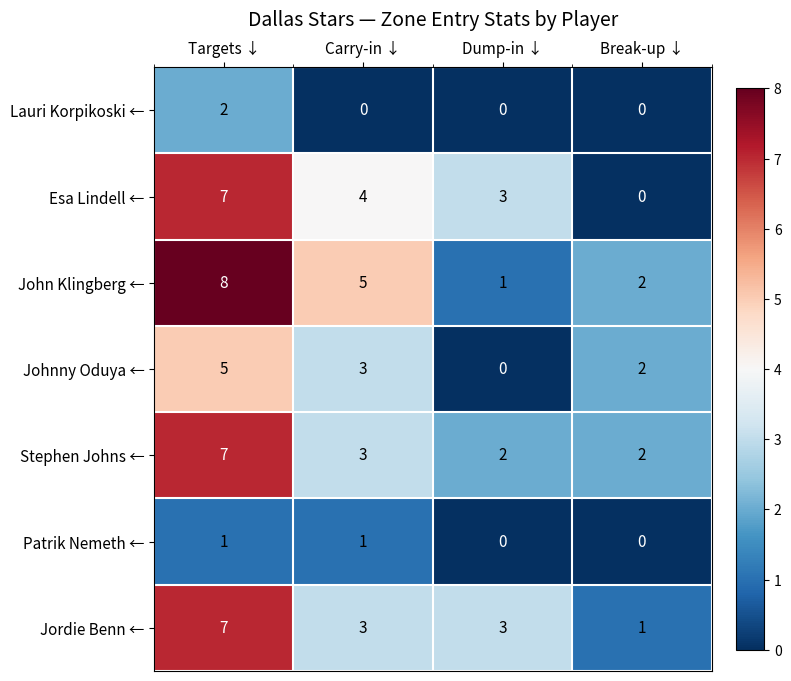

Count the number of categories in the chart.

4